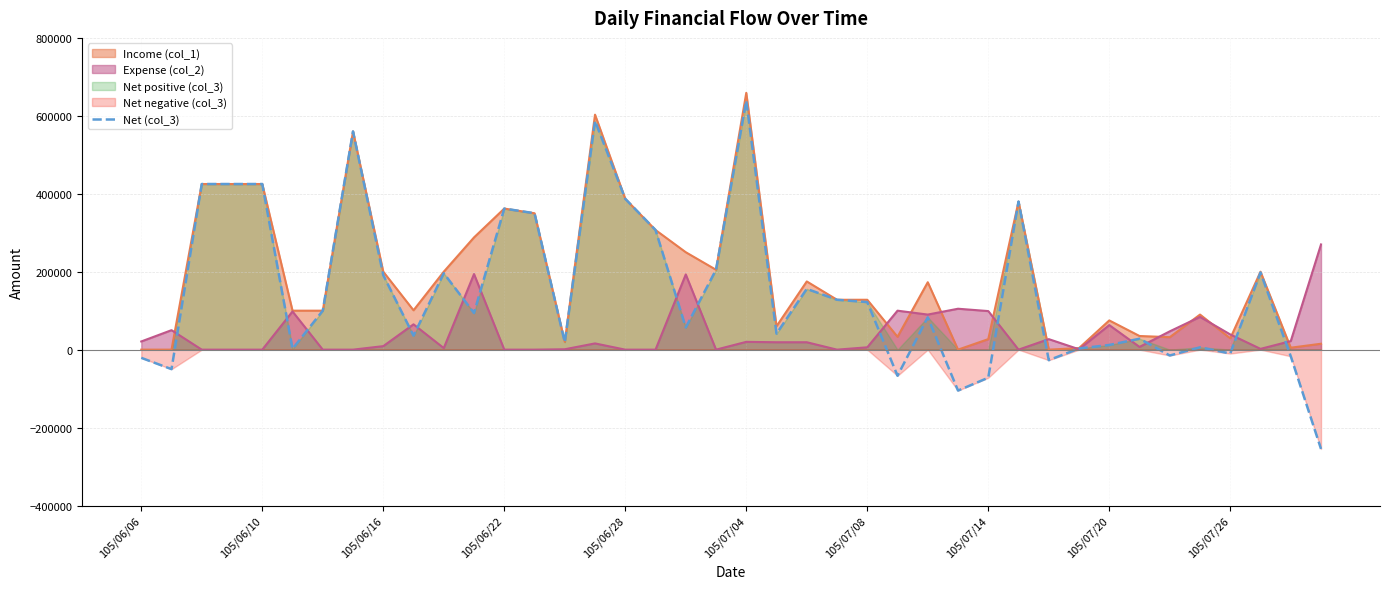

At which label does Net (col_3) reach its peak?

105/07/04